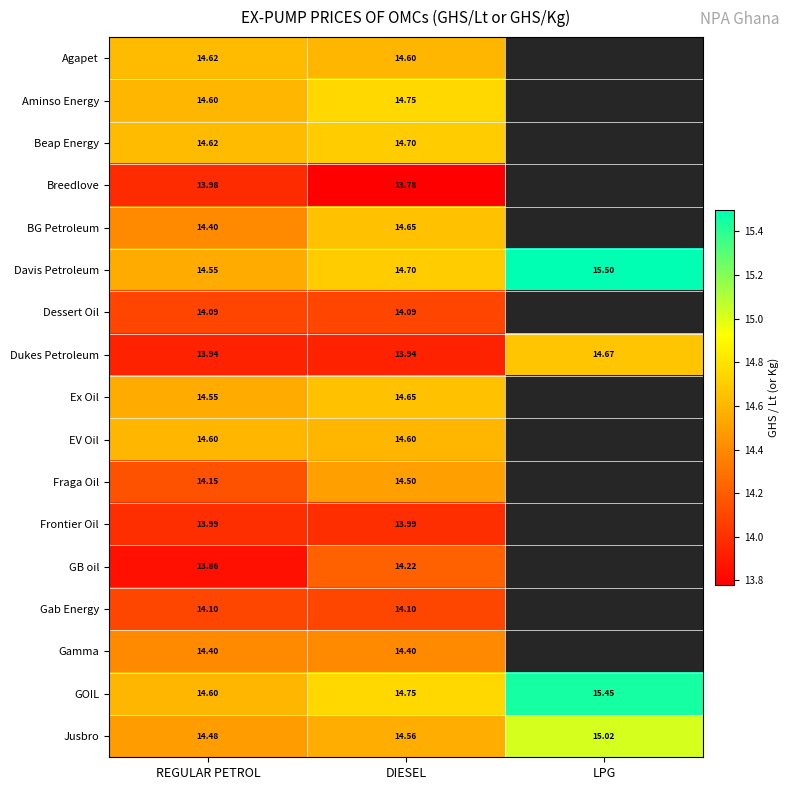

How many data points does each series have?

3